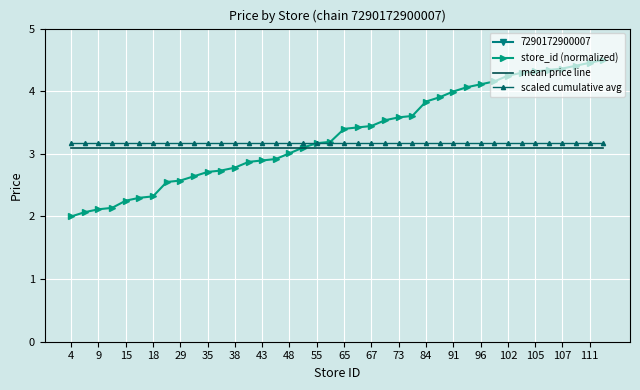

The value of store_id (normalized) at 73 is 2.1. True or false?

False